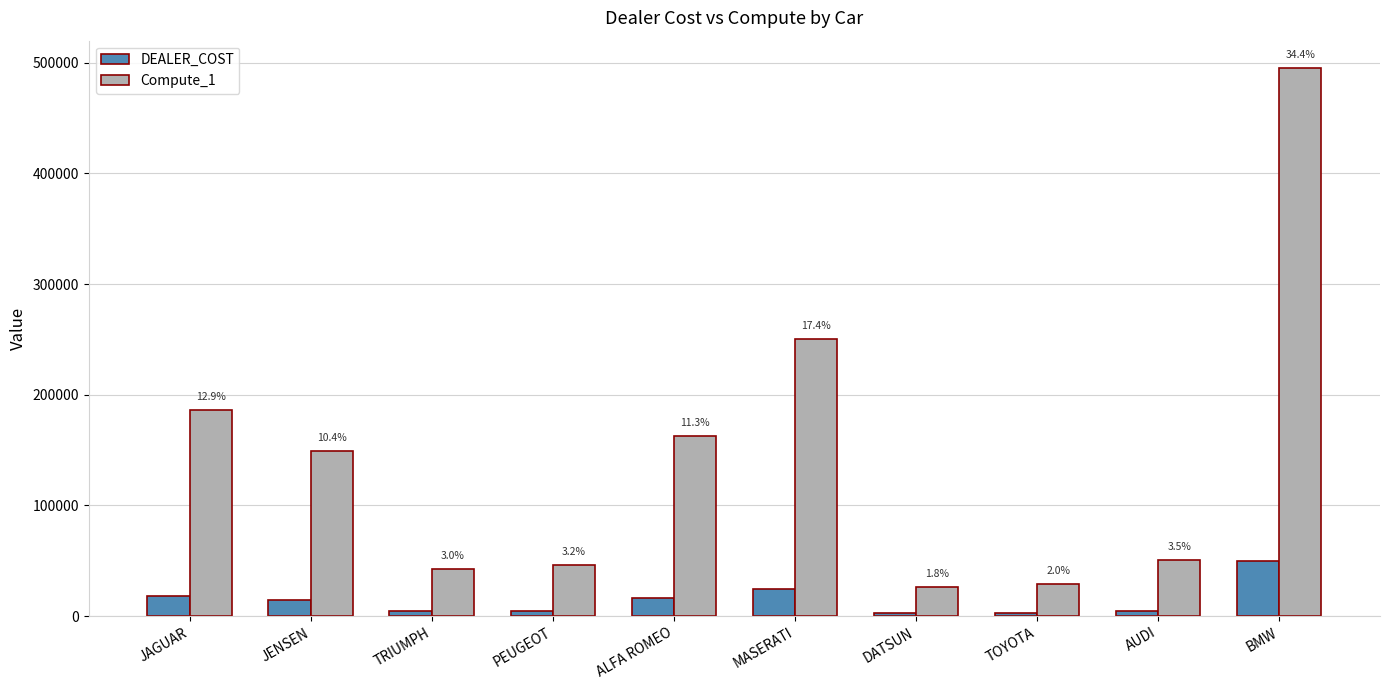

Which series has the largest total across all categories?

Compute_1